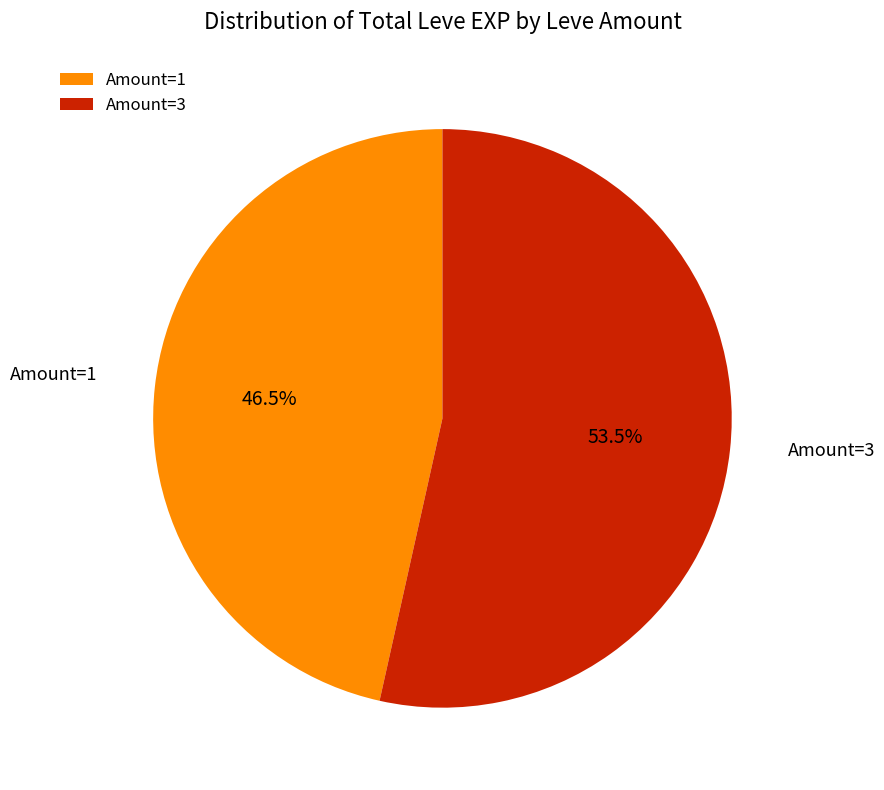

What is the total percentage of Amount=3 and Amount=1?

100.0%